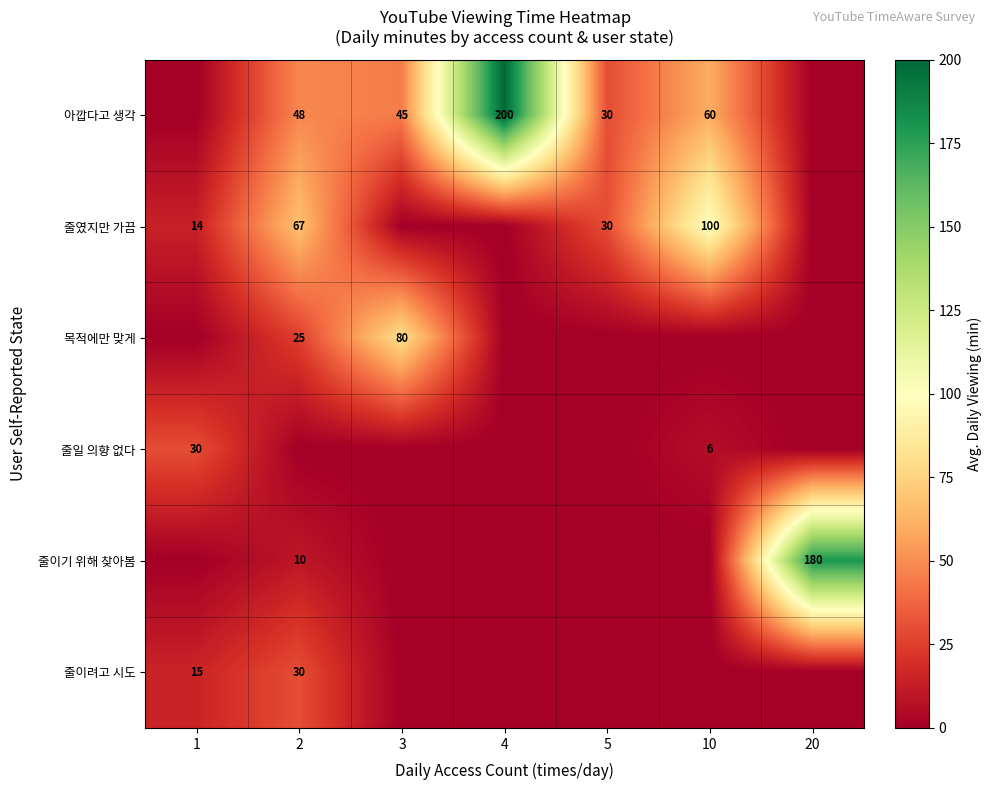

What is the difference between the 아깝다고 생각 values at 4 and 2?

152